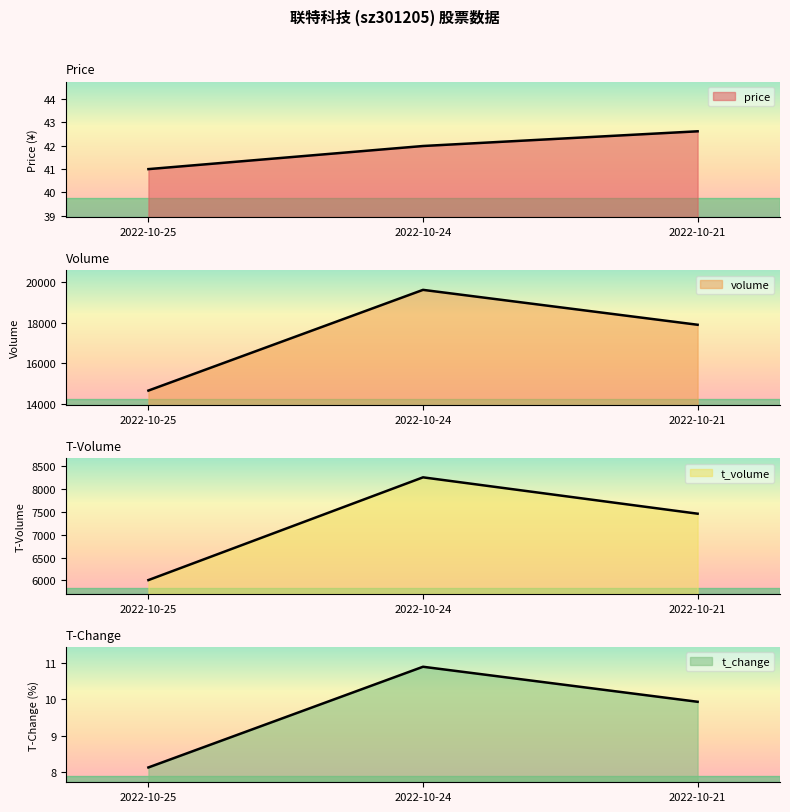

Which series has the widest spread of values?

volume